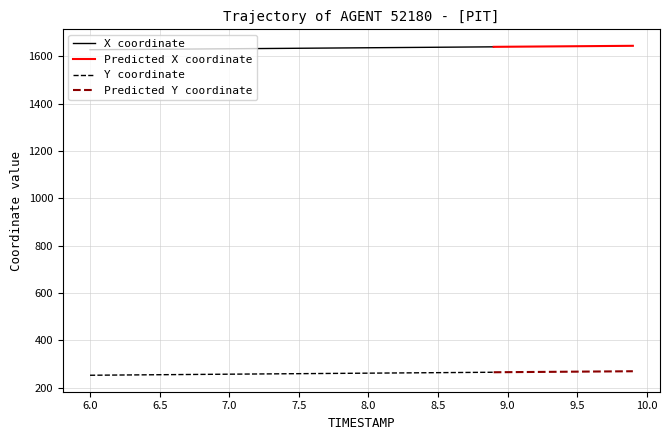

True or false: Y has more than 2 interior local peaks.

False